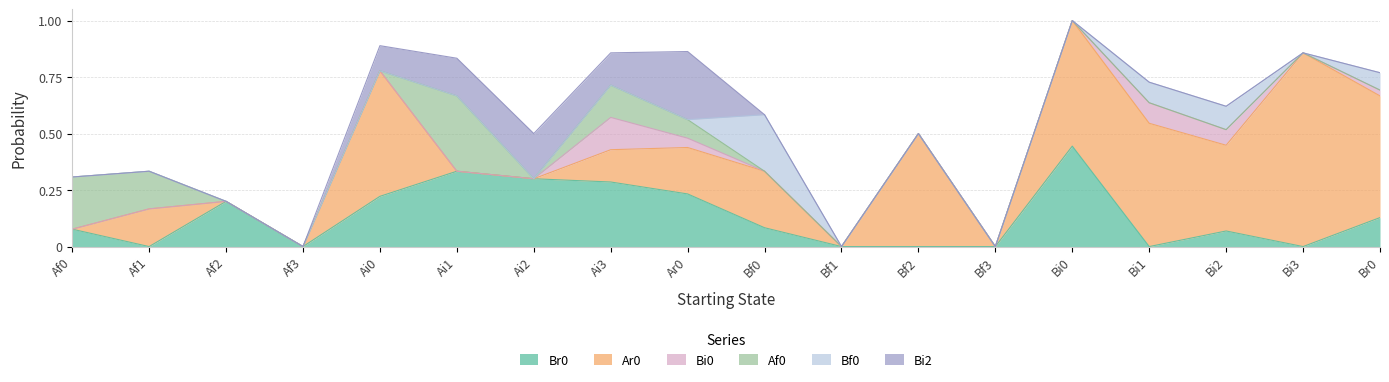

At which category does Ar0 reach its first local peak?

Af1